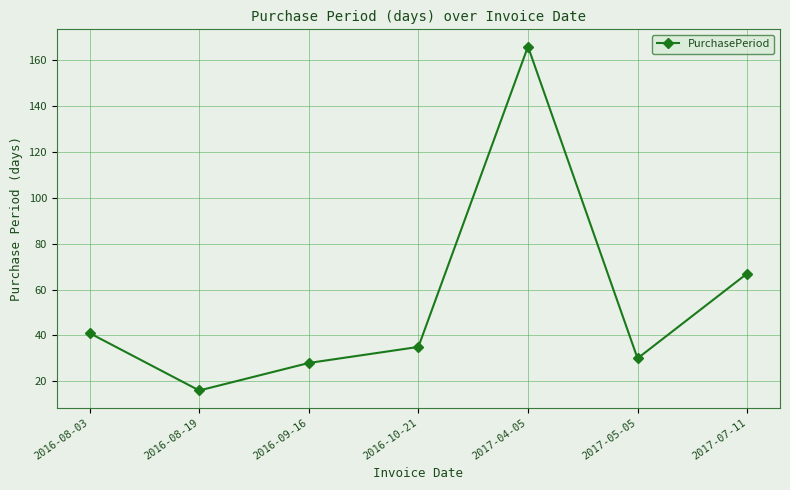

List the labels in order of value, smallest first.

2016-08-19, 2016-09-16, 2017-05-05, 2016-10-21, 2016-08-03, 2017-07-11, 2017-04-05